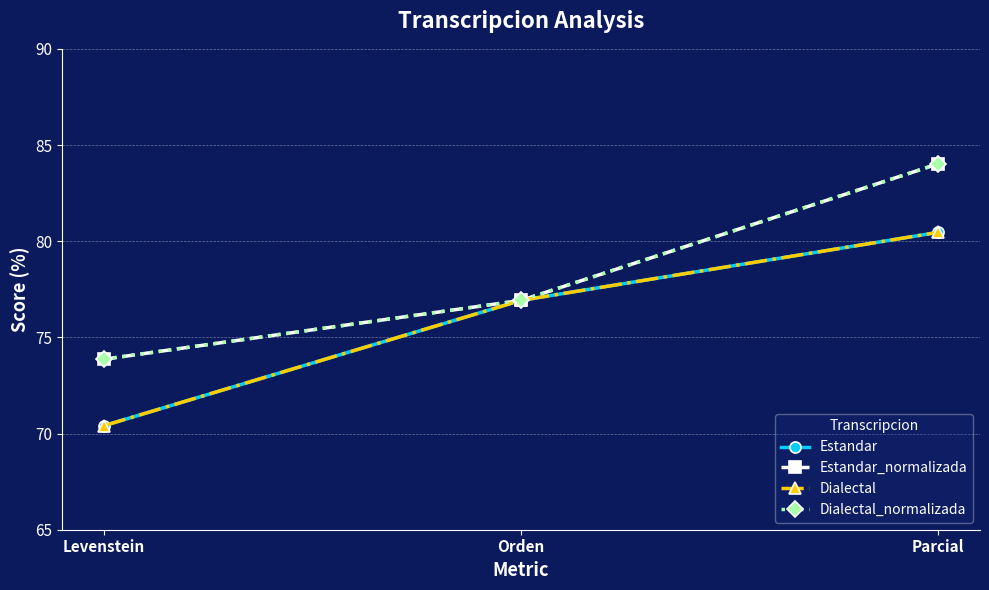

What is the label of the 2nd point from the left?

Orden